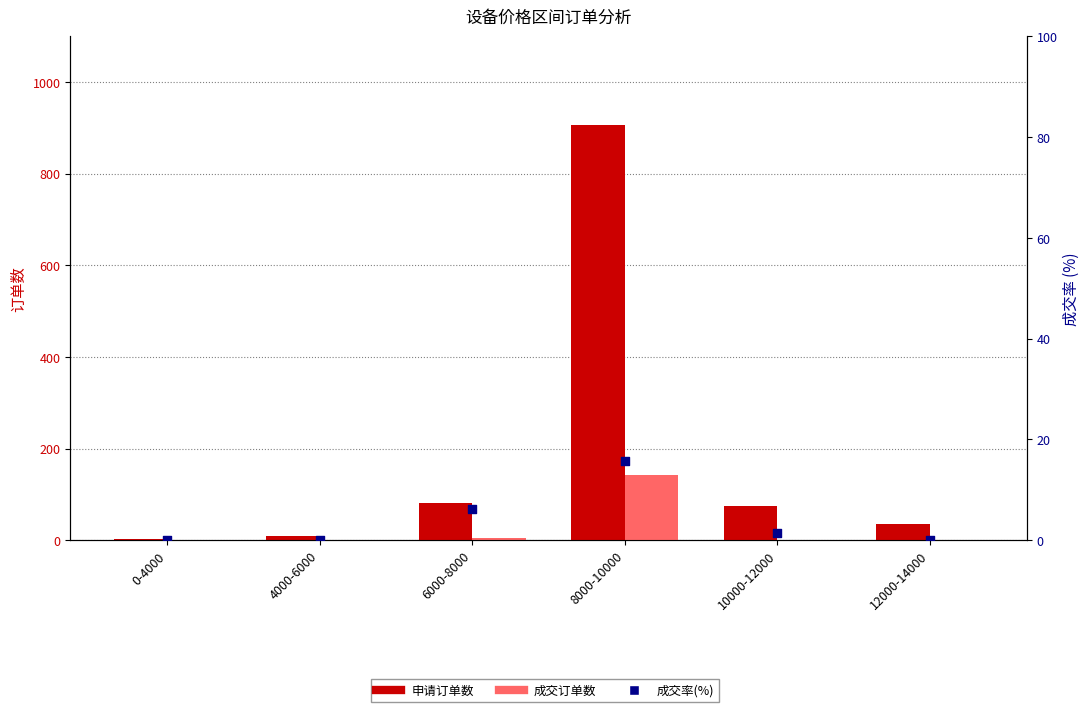

Is the value of 成交率(%) at 0-4000 greater than the value of 成交订单数 at 0-4000?

No